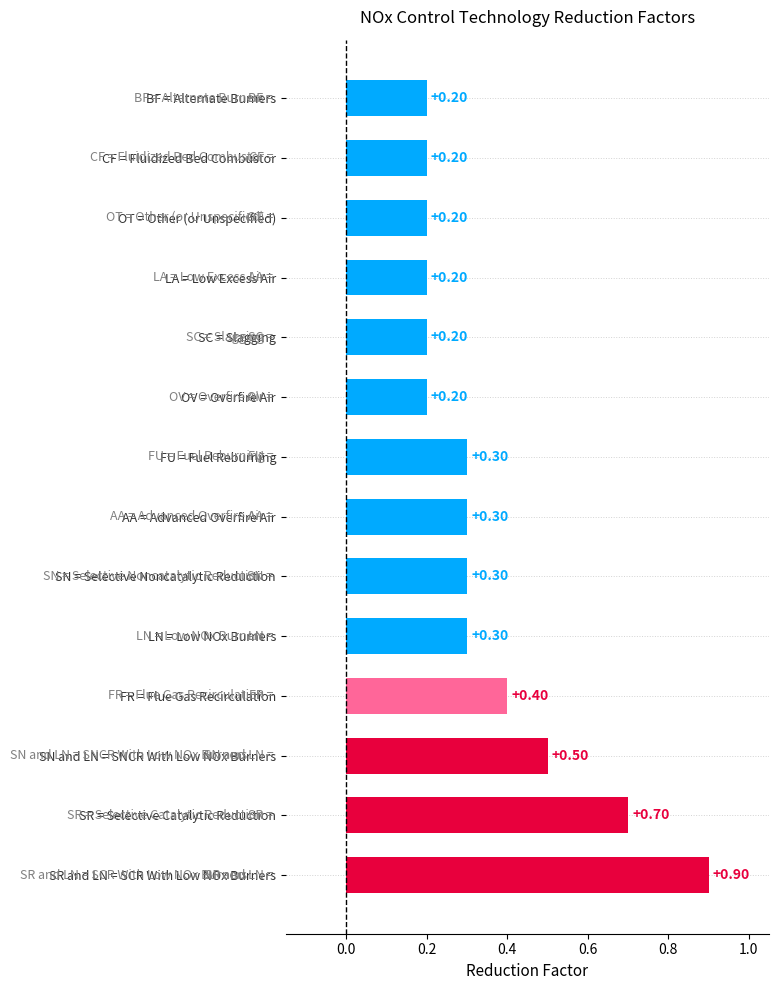

At which category does the chart reach its peak across all series?

SR and LN = SCR With Low NOx Burners